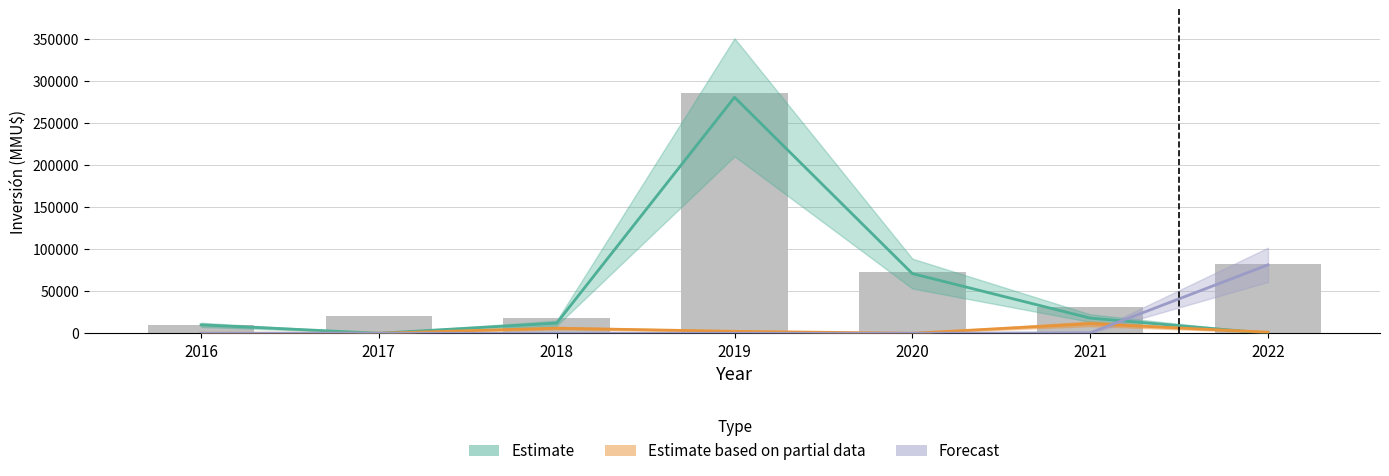

Is it true that Aprobado equals 19368 at 2018?

False